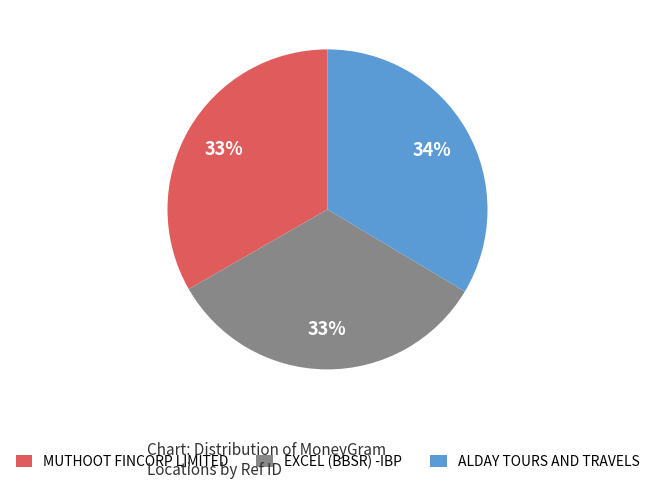

What percentage is the MUTHOOT FINCORP LIMITED slice, to the nearest percent?

33%